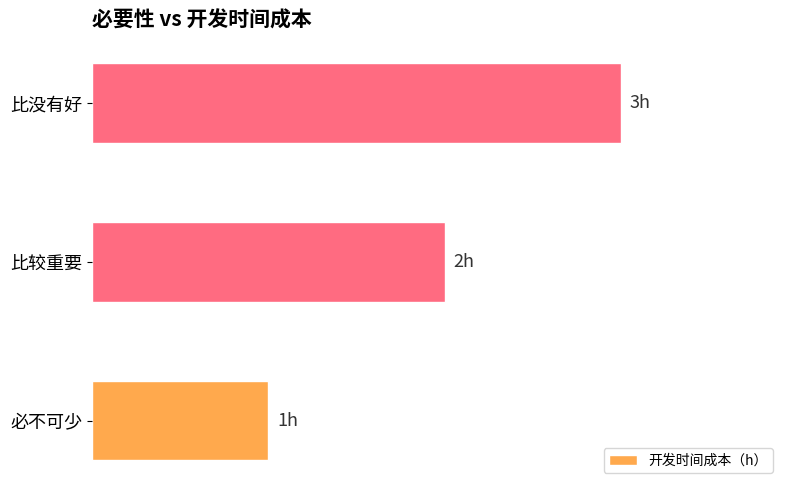

Does the chart contain any negative values?

No